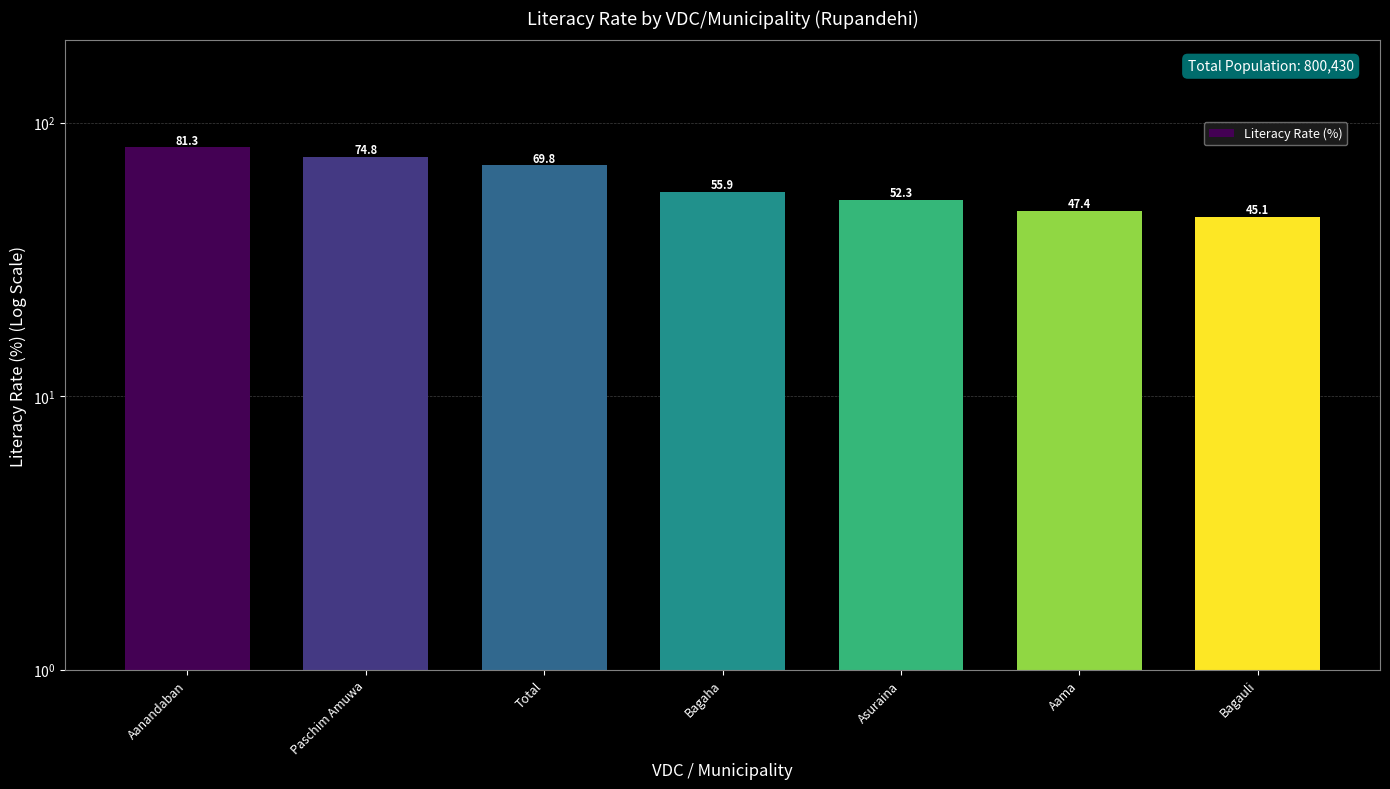

The value at Aanandaban is 81.3. True or false?

True